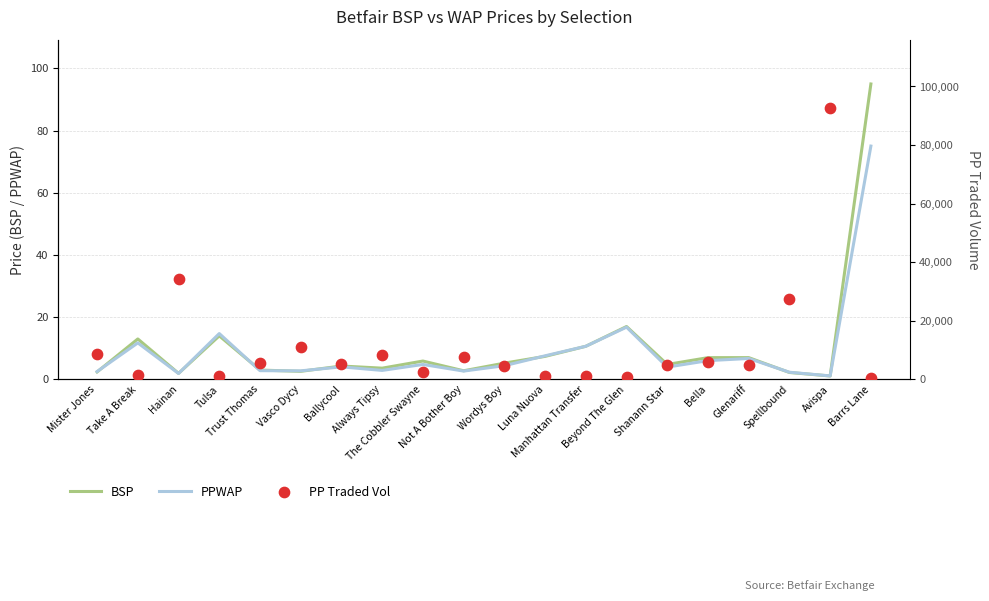

Which series reaches the maximum Y coordinate?

PP Traded Vol